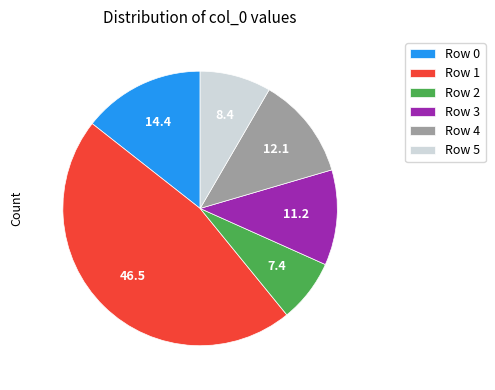

Is it true that Row 3 is 3% of the pie?

False